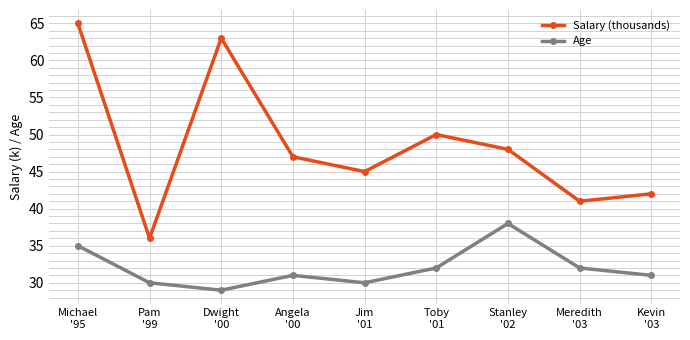

What is the greatest value displayed?

65